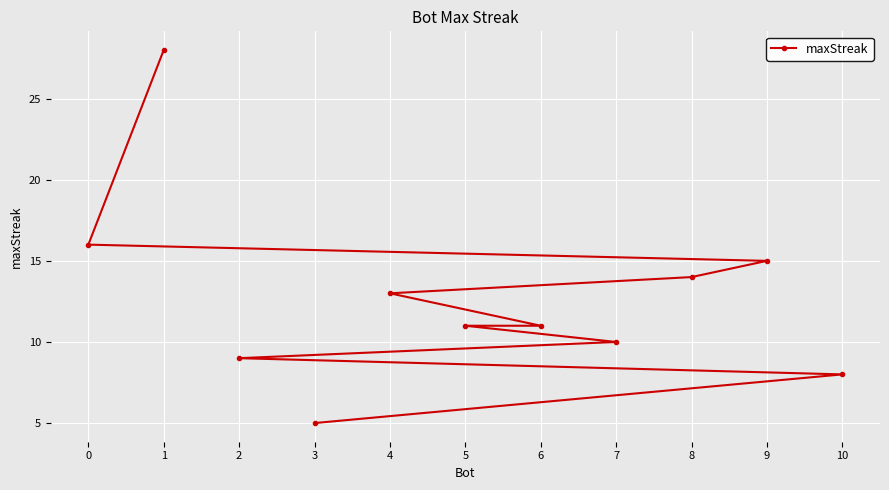

What is the difference between the maximum and minimum values?

23